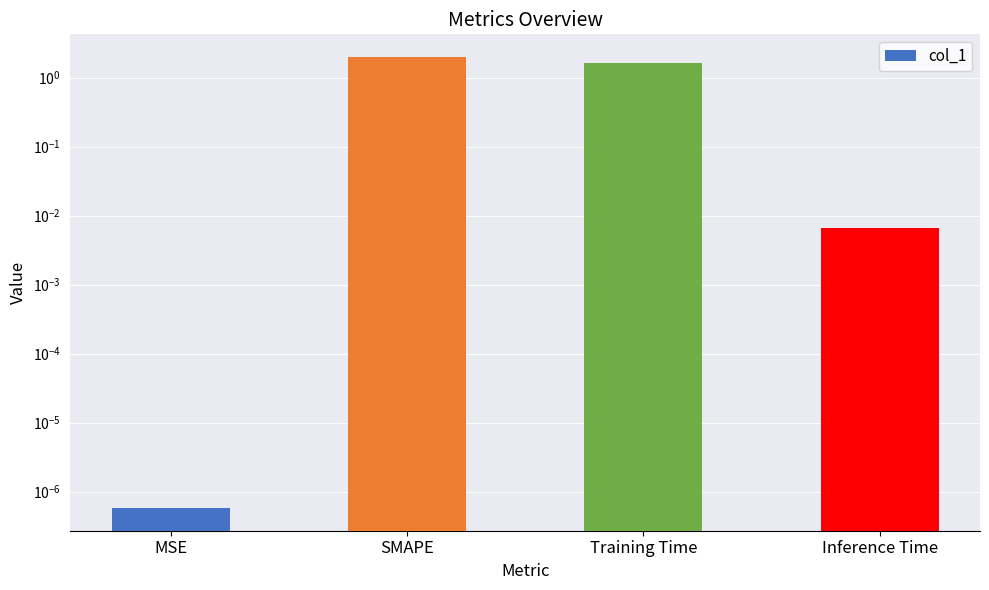

What position from the left is Inference Time?

4